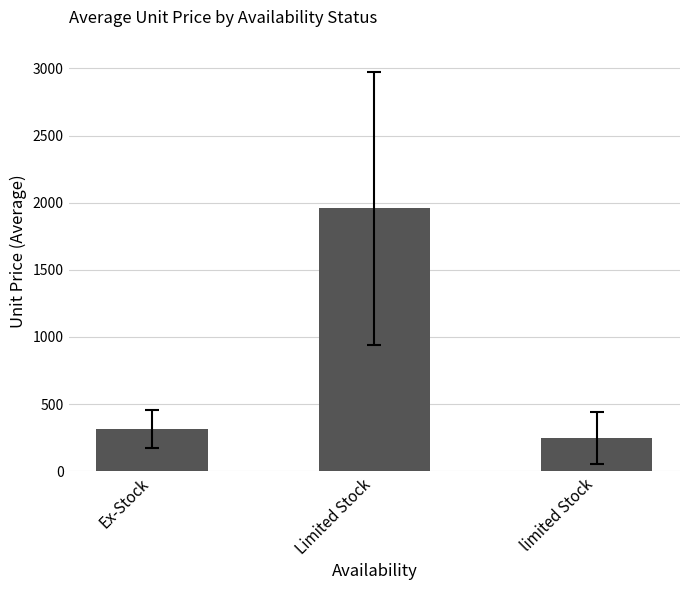

How many series are shown in this chart?

1